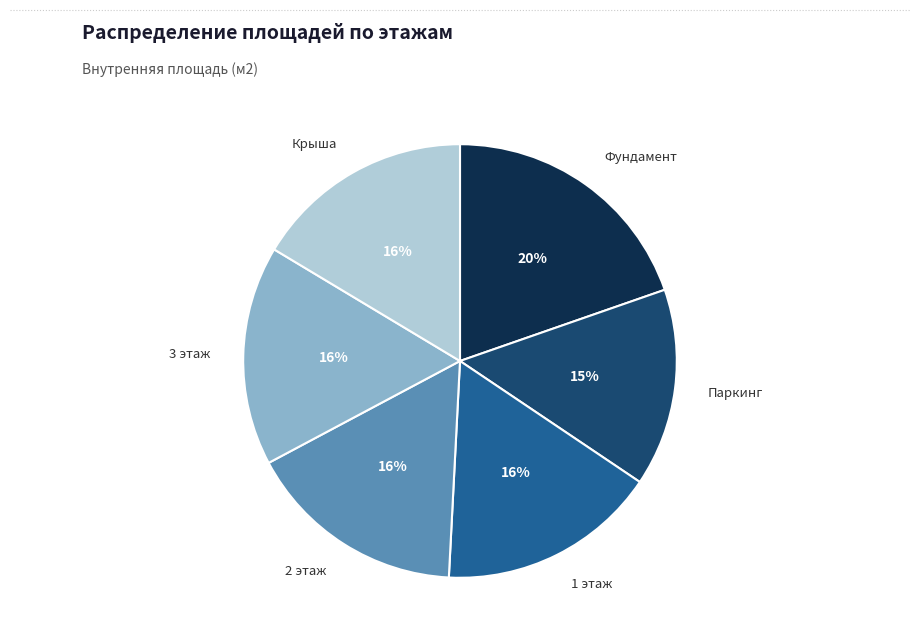

Combined, do Фундамент and 2 этаж account for over 50%?

No